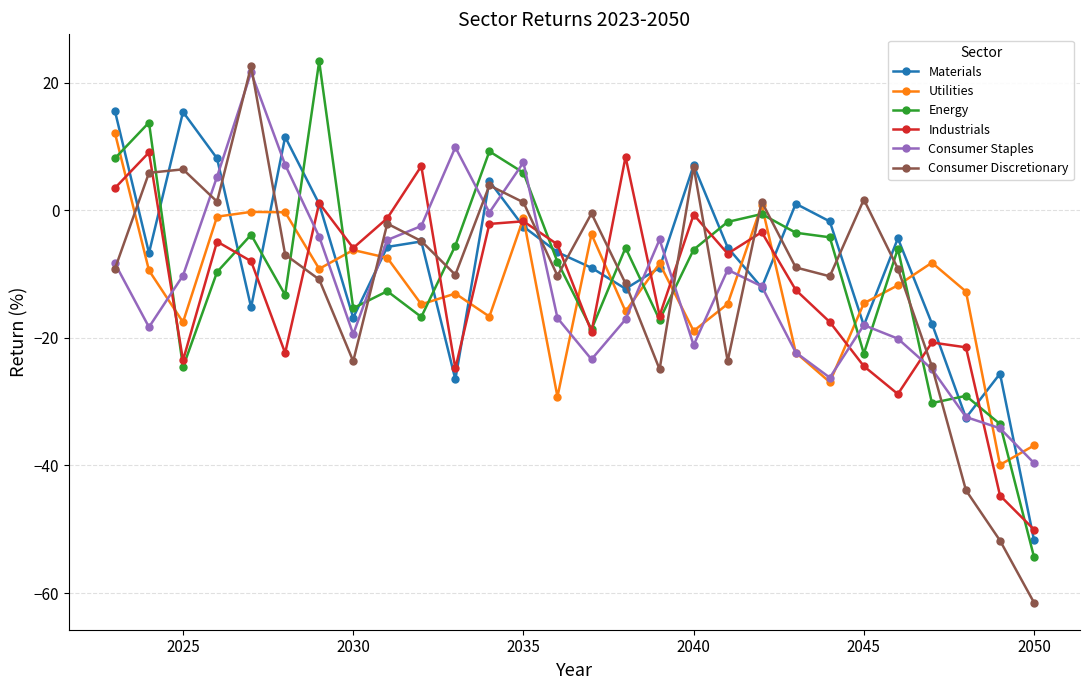

What is the greatest value displayed?

23.4